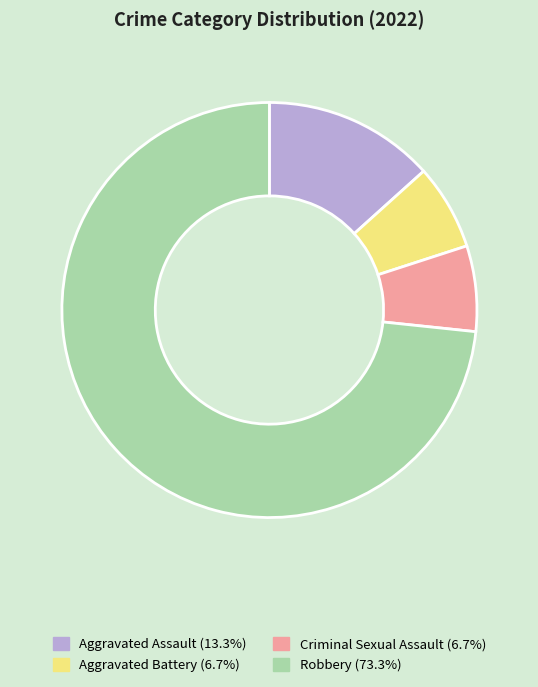

Combined, do Aggravated Battery (6.7%) and Criminal Sexual Assault (6.7%) account for over 50%?

No